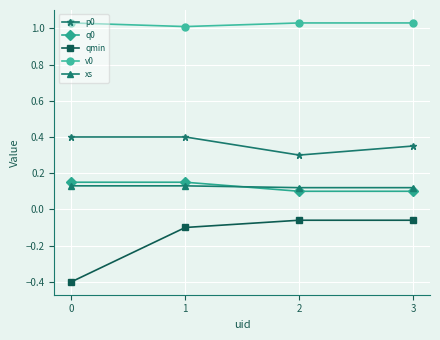

True or false: xs has a value of 0.2 at 2.

False